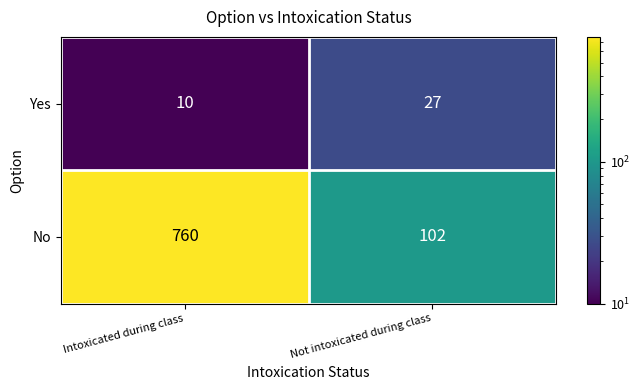

What is the smallest value displayed?

10